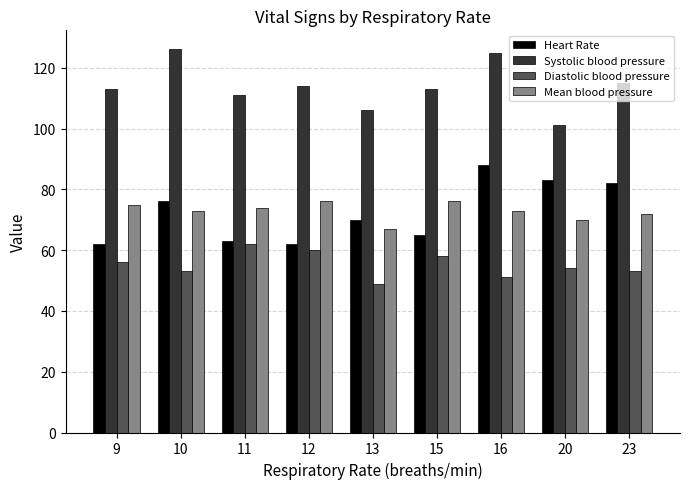

What is the maximum value for Mean blood pressure?

76